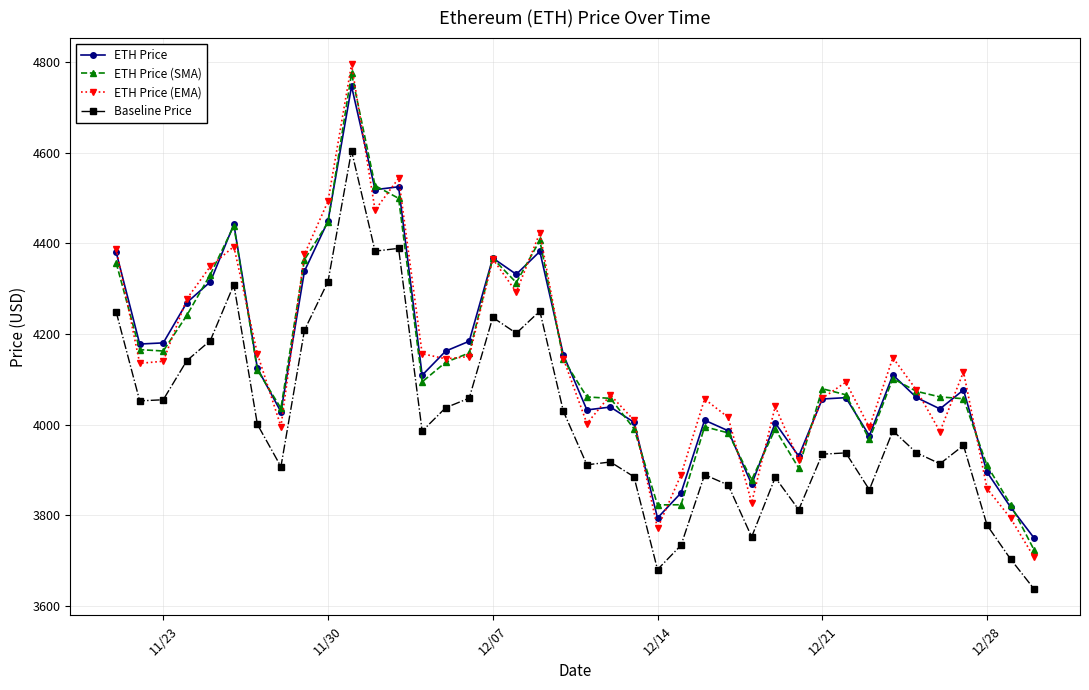

List the series in order of their peak value, lowest first.

Baseline Price, ETH Price, ETH Price (SMA), ETH Price (EMA)